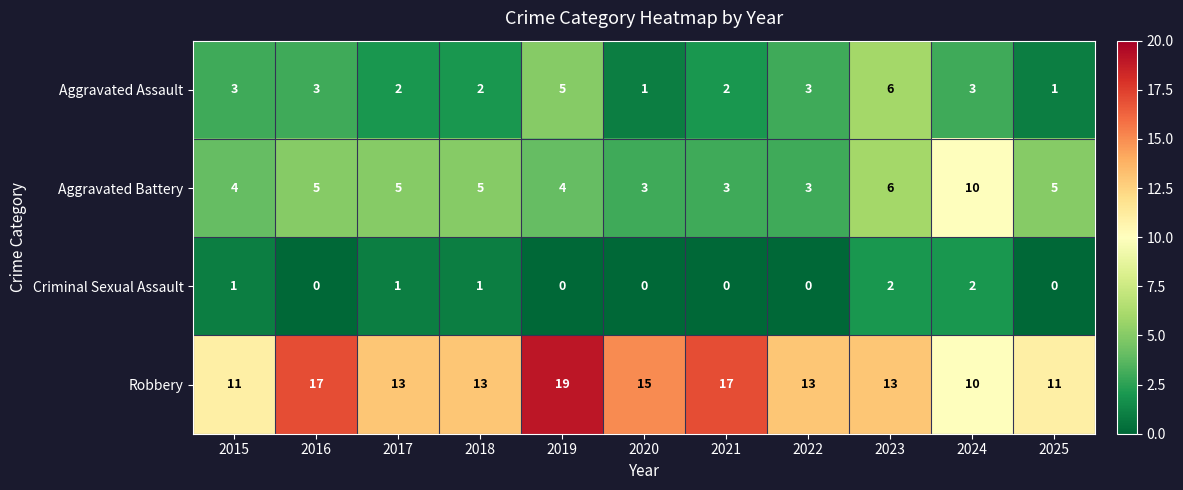

At which category is the sum across all series the highest?

2019